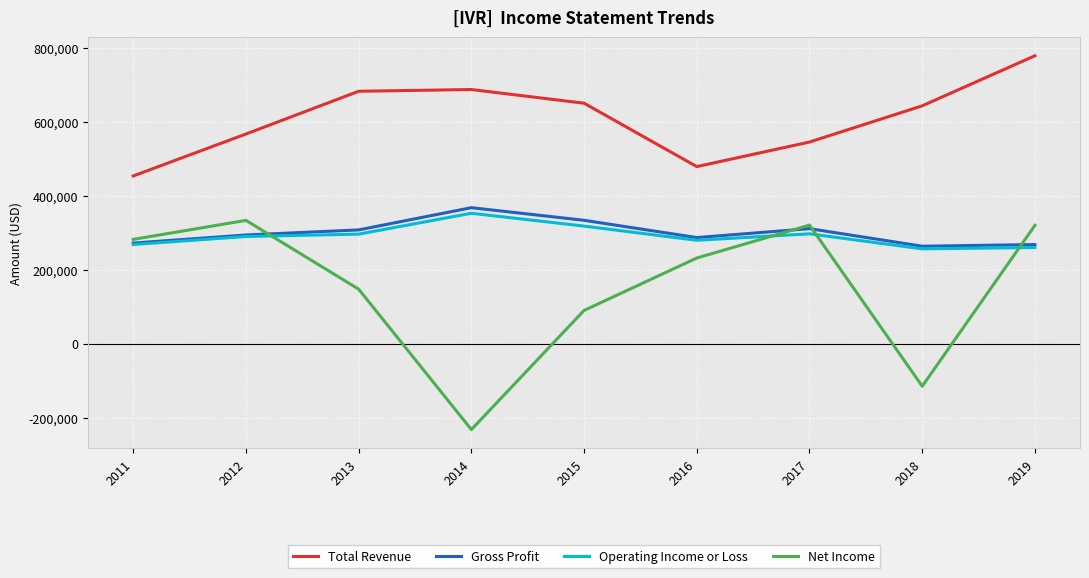

True or false: Operating Income or Loss has a value of 530905 at 2017.

False